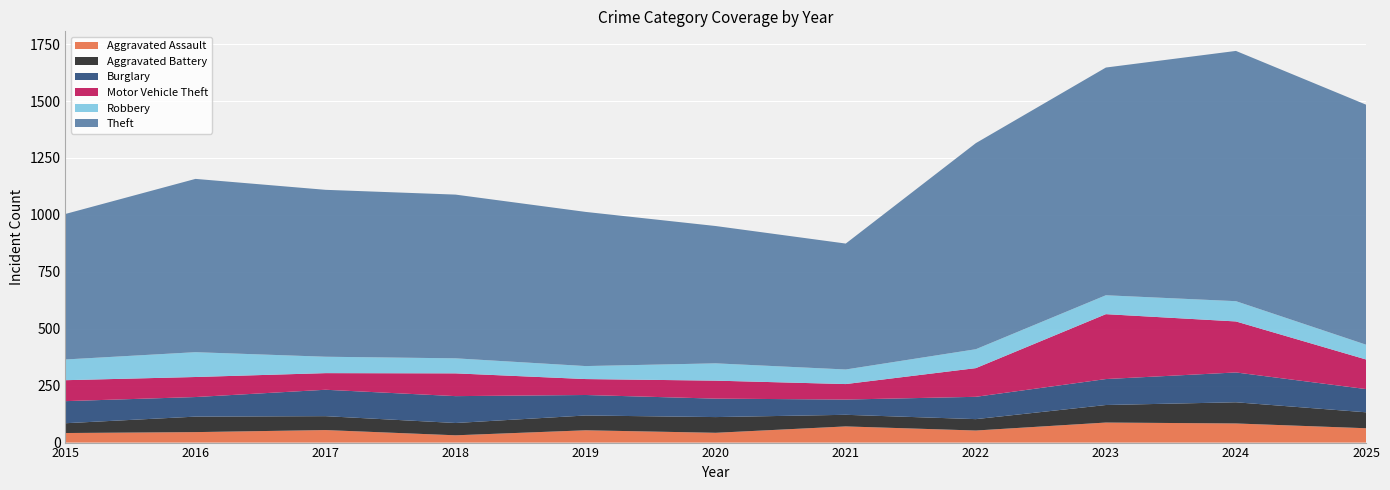

Reading left to right, list all the values displayed in this chart.

Aggravated Assault: 2015=42	2016=46	2017=55	2018=32	2019=54	2020=43	2021=71	2022=53	2023=88	2024=84	2025=63
Aggravated Battery: 2015=43	2016=68	2017=61	2018=54	2019=65	2020=69	2021=51	2022=50	2023=77	2024=93	2025=70
Burglary: 2015=97	2016=86	2017=116	2018=118	2019=90	2020=81	2021=67	2022=98	2023=114	2024=131	2025=102
Motor Vehicle Theft: 2015=92	2016=88	2017=73	2018=100	2019=70	2020=79	2021=68	2022=126	2023=285	2024=224	2025=130
Robbery: 2015=91	2016=109	2017=72	2018=66	2019=57	2020=76	2021=64	2022=83	2023=83	2024=89	2025=65
Theft: 2015=639	2016=761	2017=733	2018=719	2019=677	2020=603	2021=553	2022=905	2023=1000	2024=1099	2025=1054